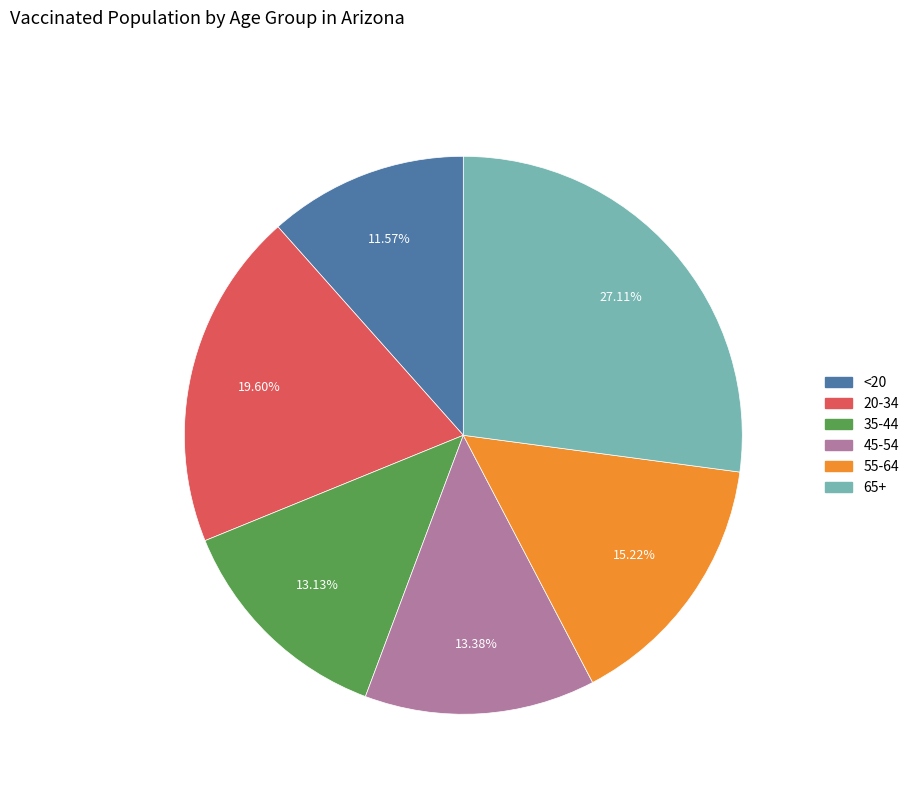

Combined, what portion of the pie is 45-54 and <20?

24.9%